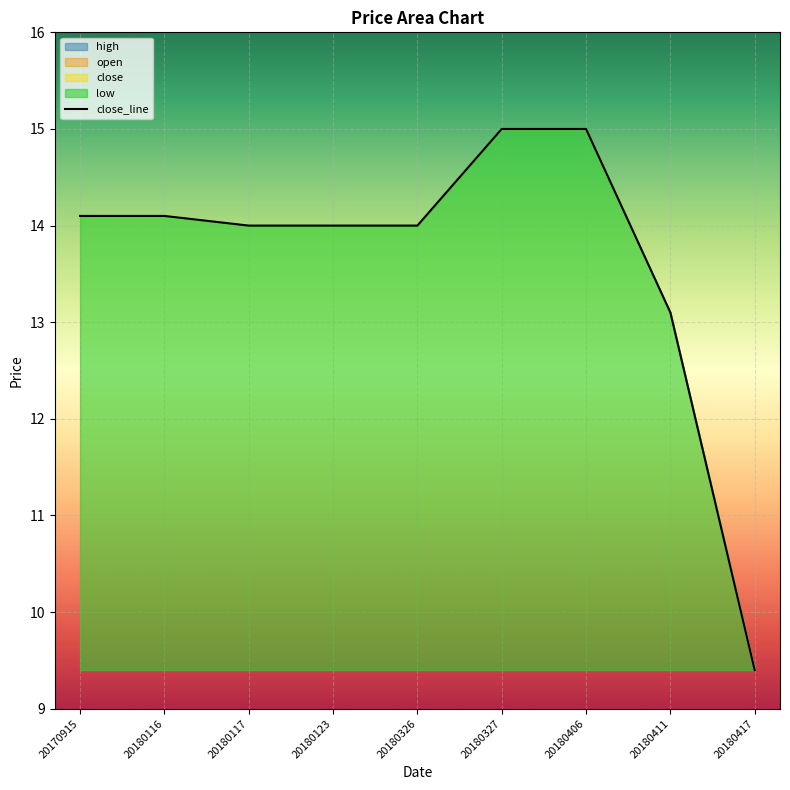

Reading left to right, what are all the values shown in this chart?

20170915=14.1	20180116=14.1	20180117=14.0	20180123=14.0	20180326=14.0	20180327=15.0	20180406=15.0	20180411=13.1	20180417=9.4